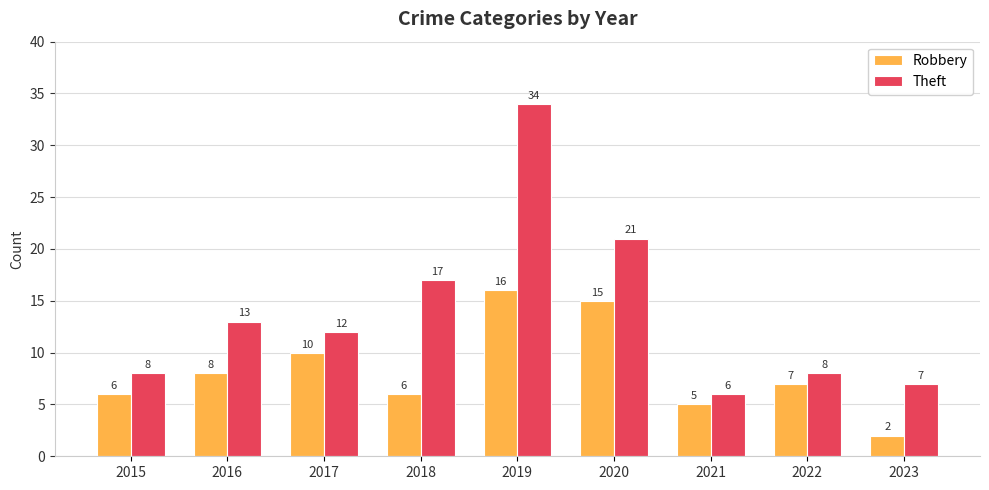

Reading left to right, transcribe all the data shown in this chart.

Robbery: 2015=6	2016=8	2017=10	2018=6	2019=16	2020=15	2021=5	2022=7	2023=2
Theft: 2015=8	2016=13	2017=12	2018=17	2019=34	2020=21	2021=6	2022=8	2023=7